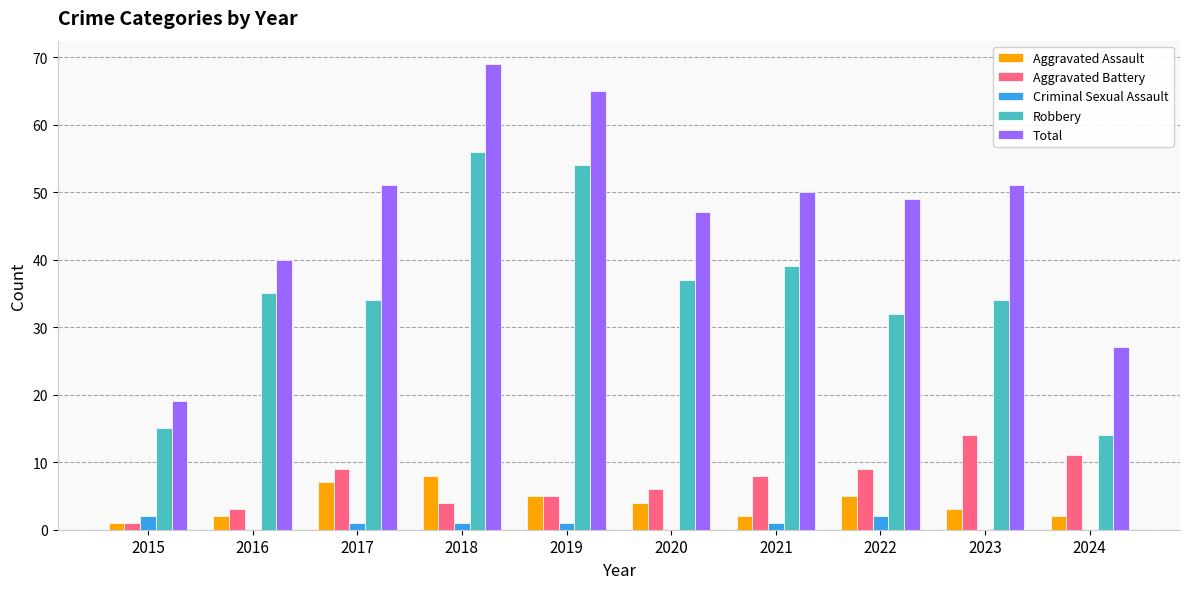

What is the sum of all Criminal Sexual Assault values?

8